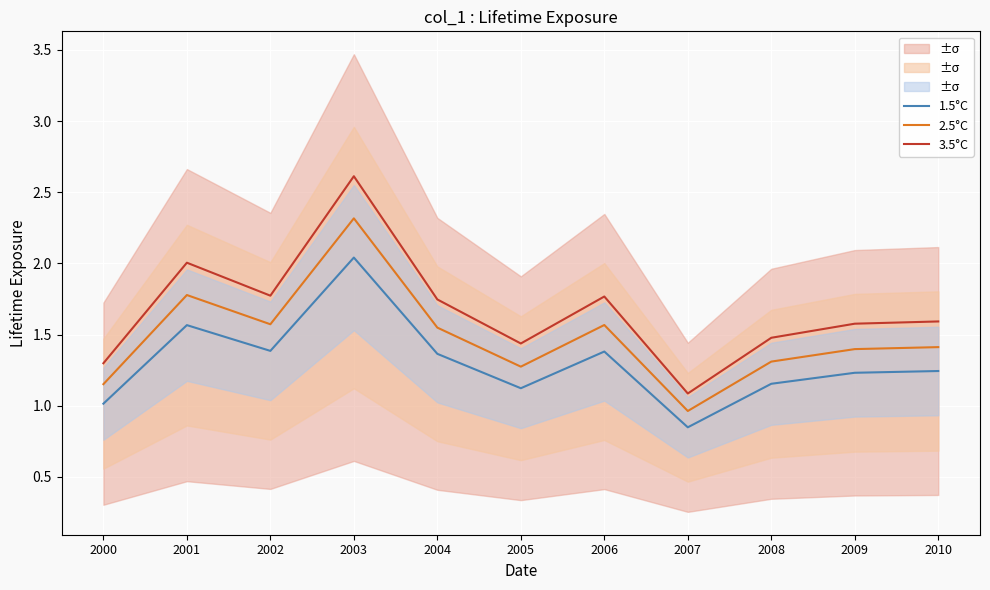

Reading left to right, transcribe all the data shown in this chart.

1.5°C: 2000=1.0	2001=1.6	2002=1.4	2003=2.0	2004=1.4	2005=1.1	2006=1.4	2007=0.8	2008=1.2	2009=1.2	2010=1.2
2.5°C: 2000=1.2	2001=1.8	2002=1.6	2003=2.3	2004=1.5	2005=1.3	2006=1.6	2007=1.0	2008=1.3	2009=1.4	2010=1.4
3.5°C: 2000=1.3	2001=2.0	2002=1.8	2003=2.6	2004=1.7	2005=1.4	2006=1.8	2007=1.1	2008=1.5	2009=1.6	2010=1.6